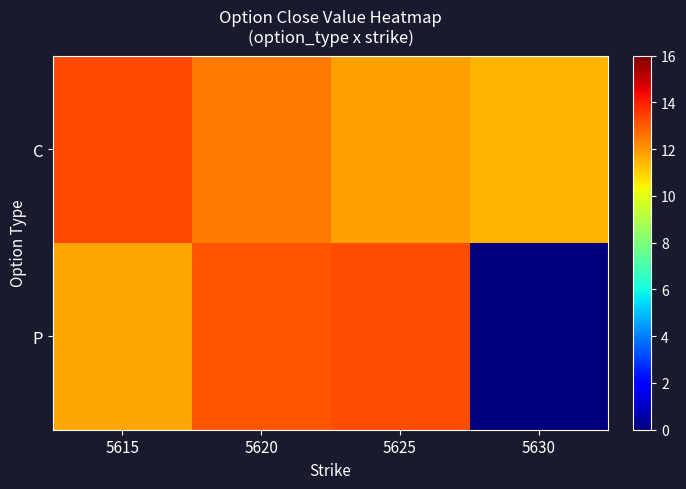

What is the greatest value displayed?

13.3